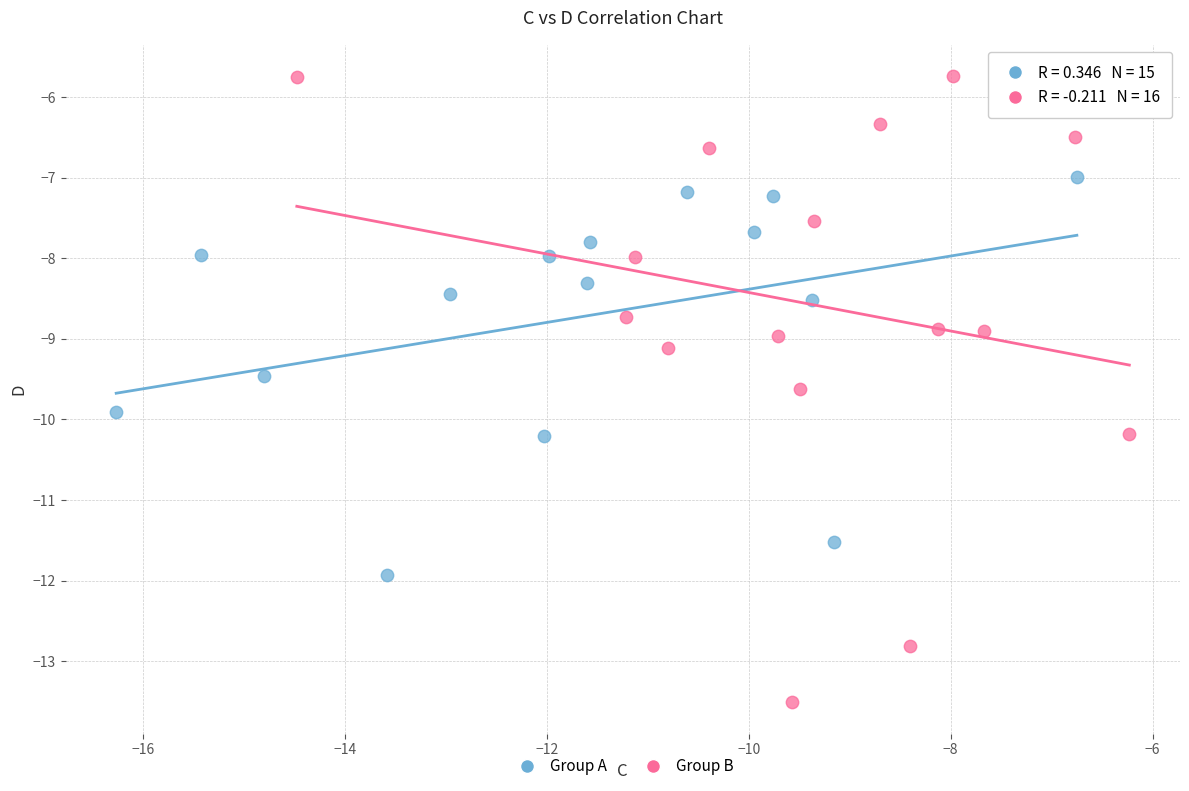

Which series has the largest Y range (max minus min)?

Group B